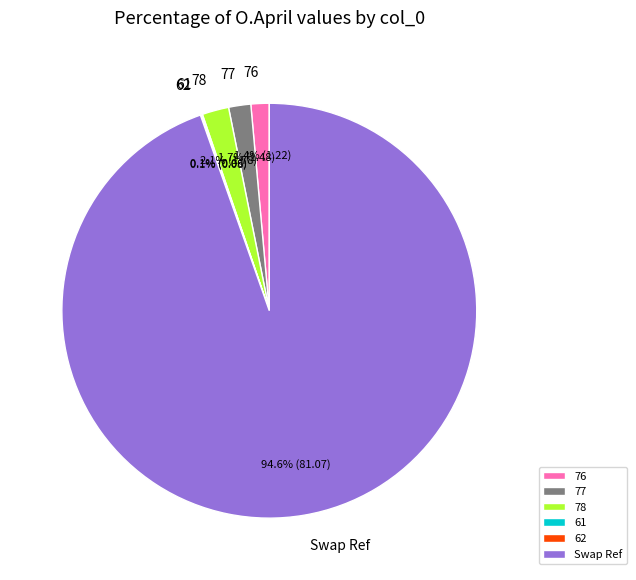

Does any single category account for the majority?

Yes